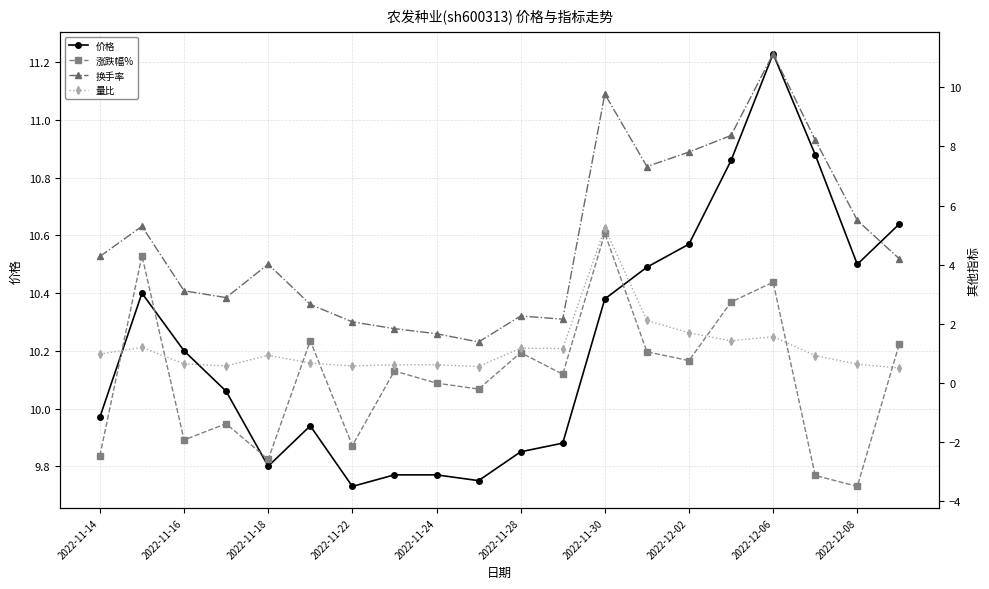

Rank the series by their maximum value, from lowest to highest.

涨跌幅%, 量比, 换手率, 价格